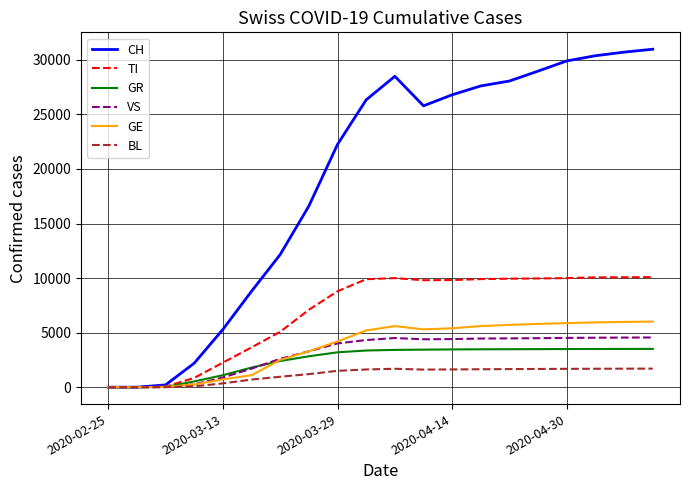

How many values in the TI series are below 9819?

10